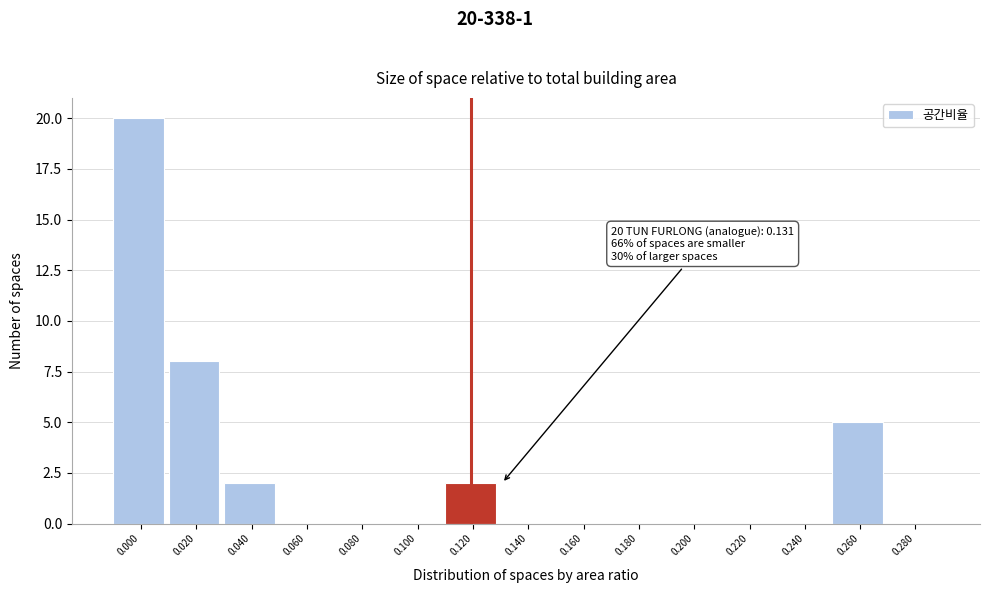

Reading left to right, extract all data points from this chart.

0.000=20	0.020=8	0.040=2	0.060=0	0.080=0	0.100=0	0.120=2	0.140=0	0.160=0	0.180=0	0.200=0	0.220=0	0.240=0	0.260=5	0.280=0